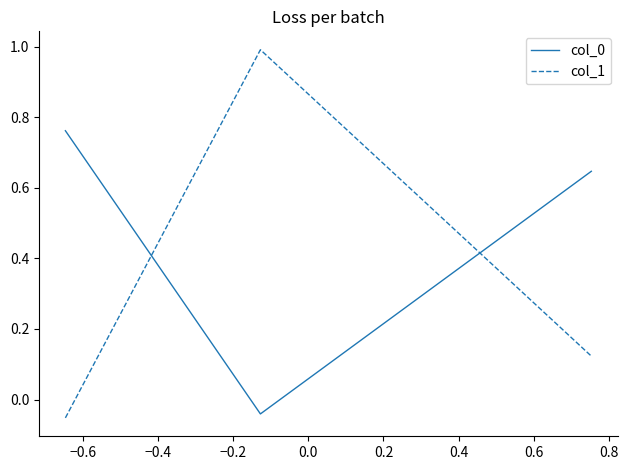

What is the average value of the col_1 series?

0.4